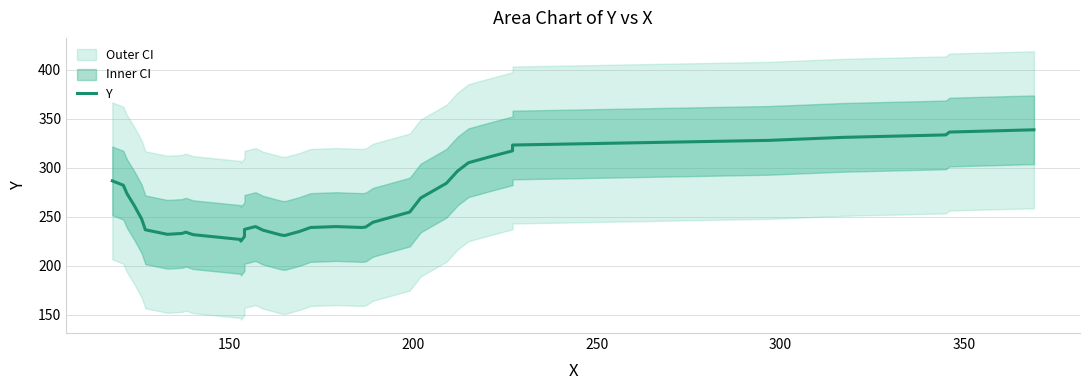

Count the number of categories in the chart.

37